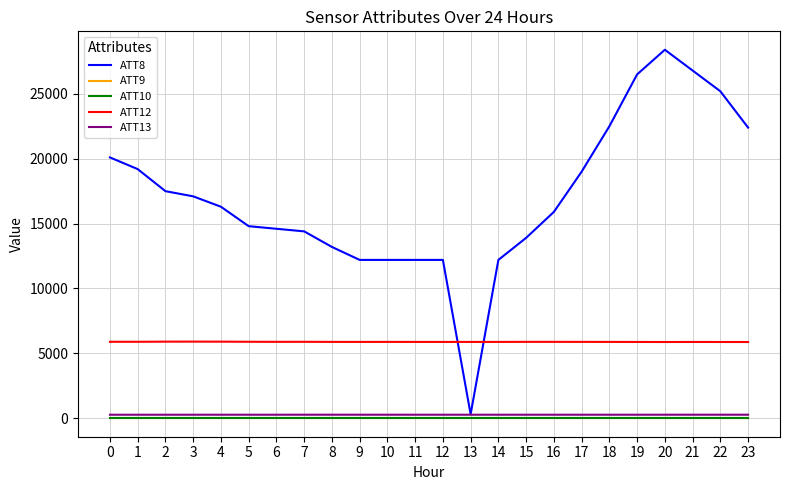

True or false: ATT8 and ATT13 cross at least once.

False